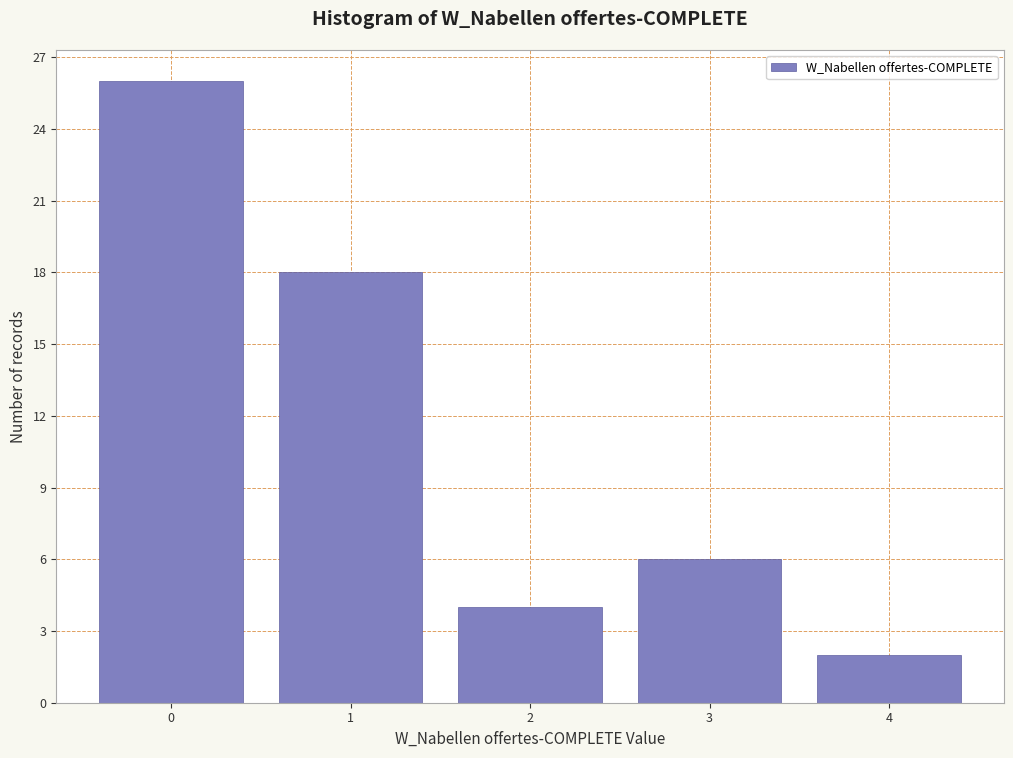

Reading right to left, extract all data points from this chart.

2	6	4	18	26